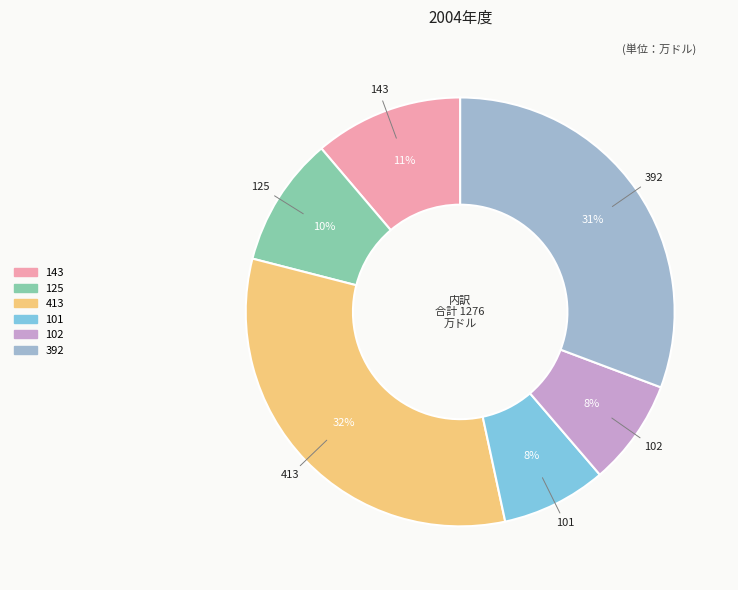

Which category has the biggest portion of the pie?

413